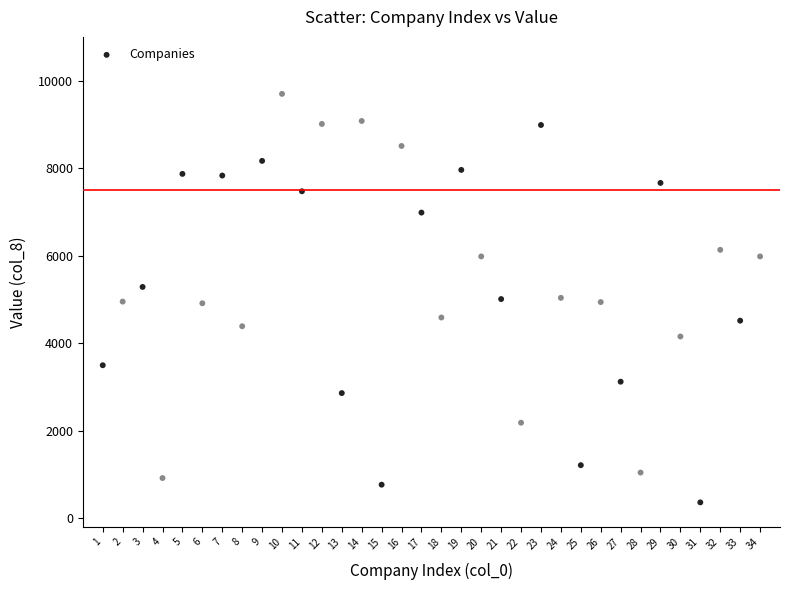

What is the range of X values (max minus min)?

33